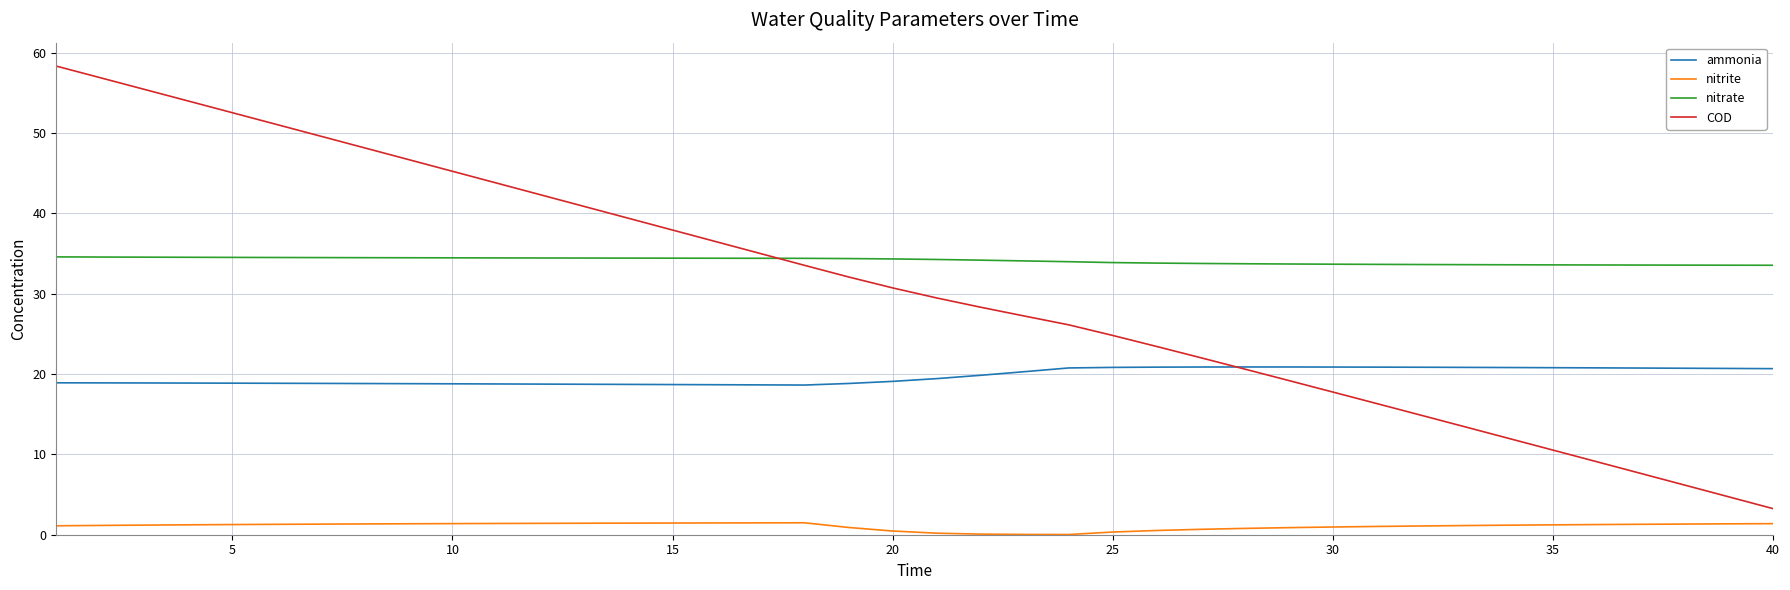

List the series in order of their peak value, highest first.

COD, nitrate, ammonia, nitrite